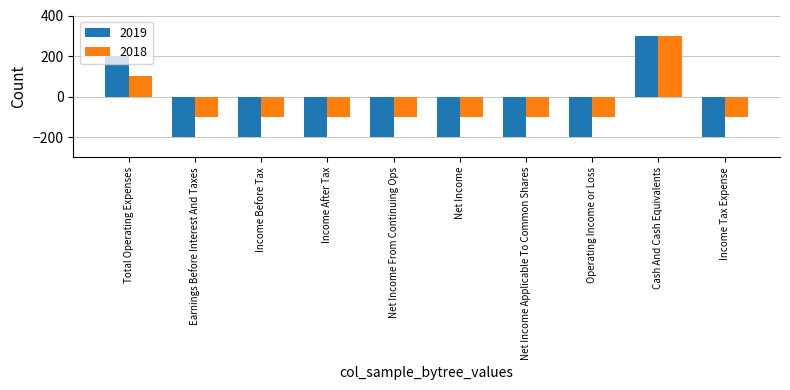

What is the label of the 7th bar from the right?

Income After Tax